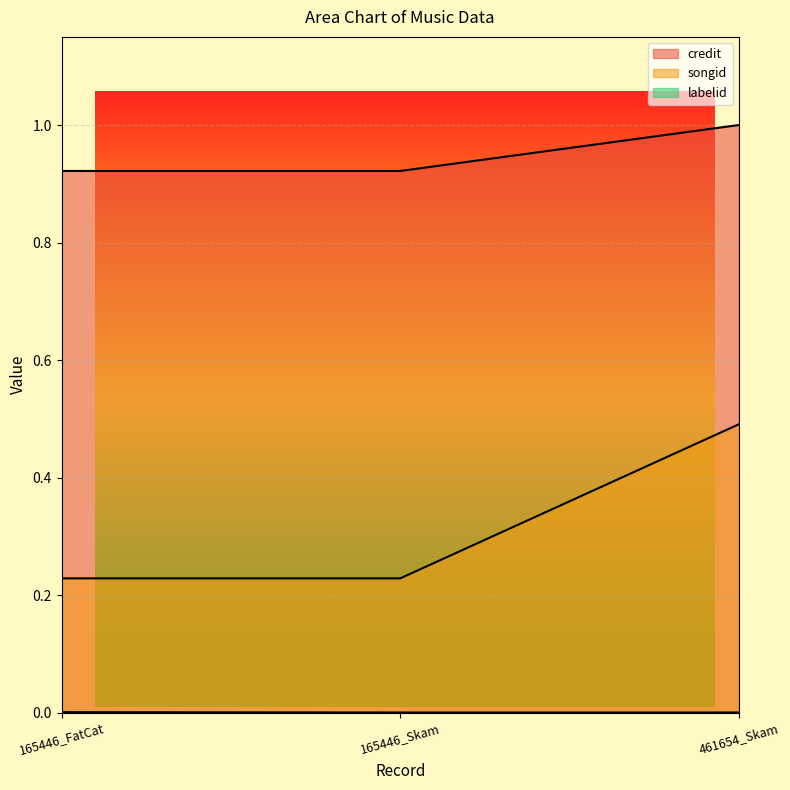

What is the label of the 2nd point from the right?

165446_Skam